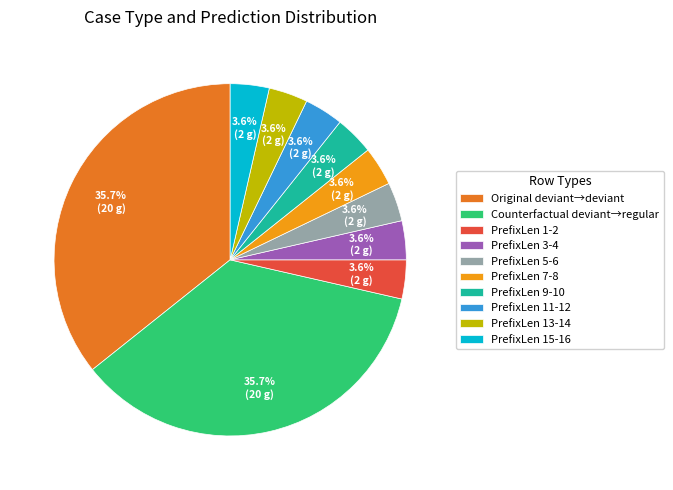

Does PrefixLen 15-16 account for over 50% of the chart?

No